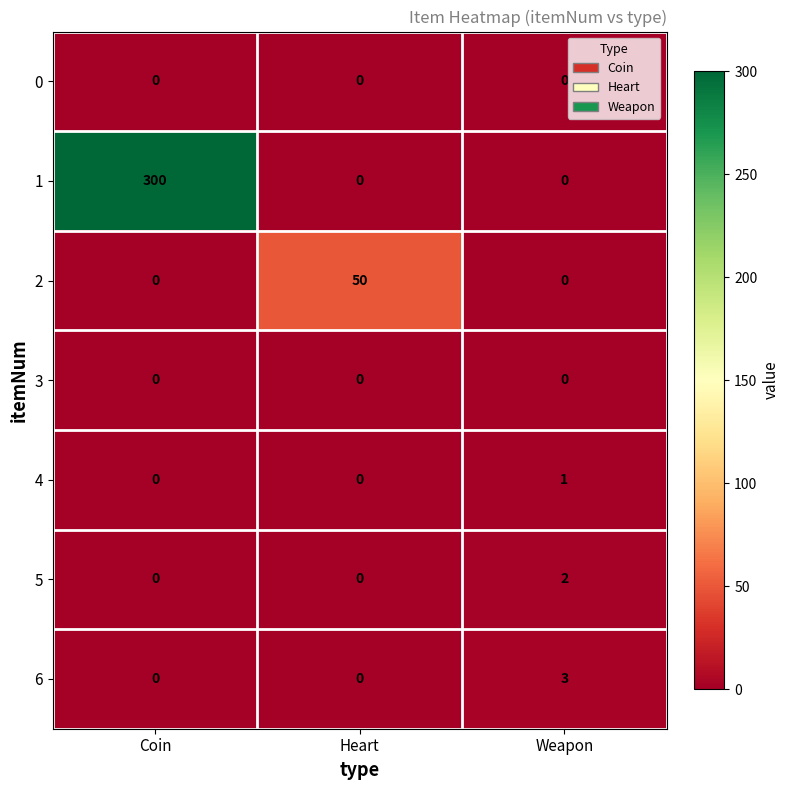

Reading left to right, list all the values displayed in this chart.

0: 0	0	0
1: 300	0	0
2: 0	50	0
3: 0	0	0
4: 0	0	1
5: 0	0	2
6: 0	0	3